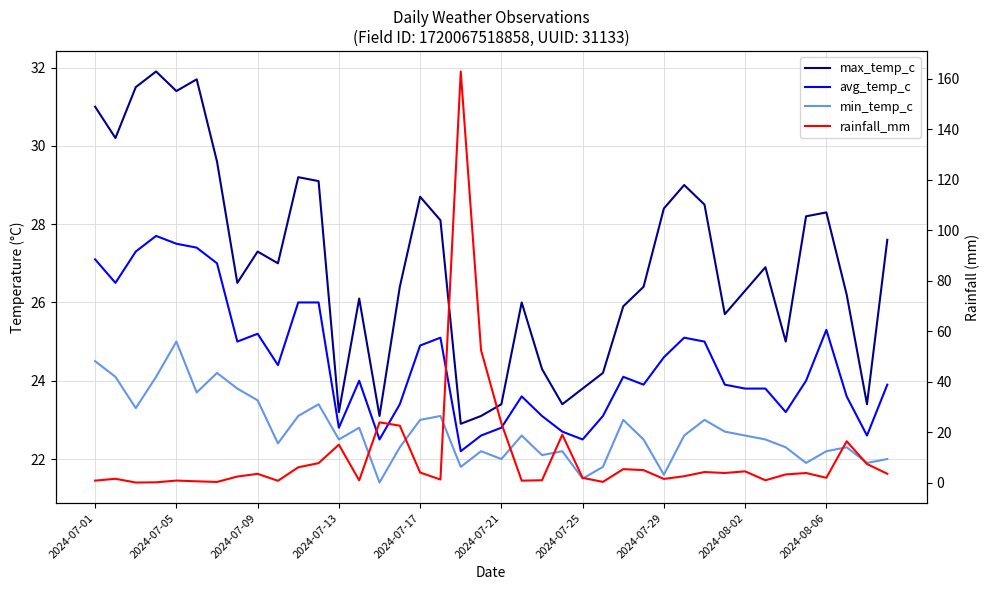

Is this an area chart (filled region under the line)?

No